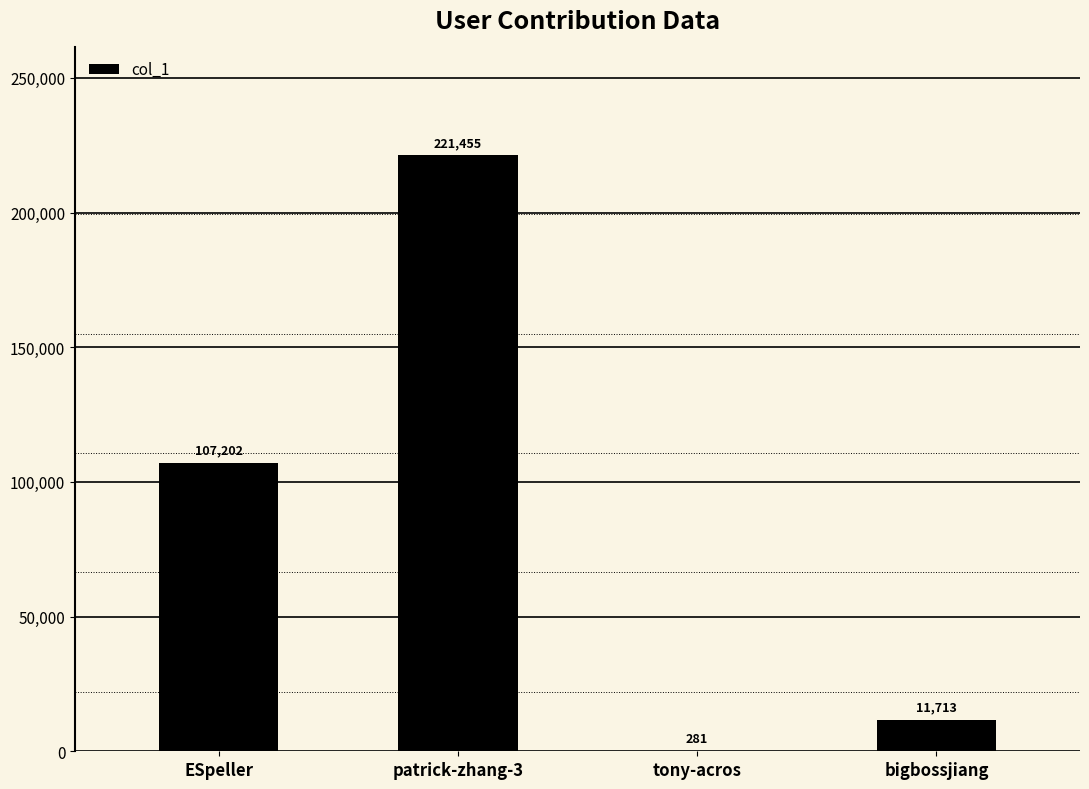

The chart shows a value of 11713 at bigbossjiang. True or false?

True